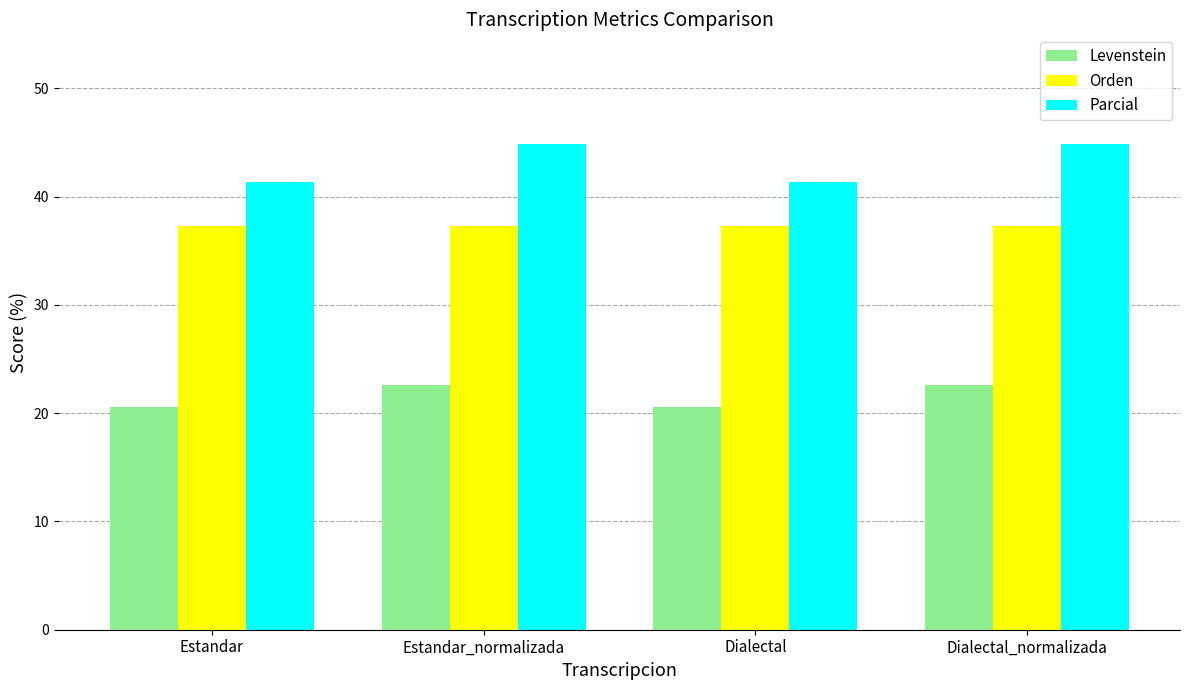

What is the value of the Parcial bar at the 1st from the left?

41.4